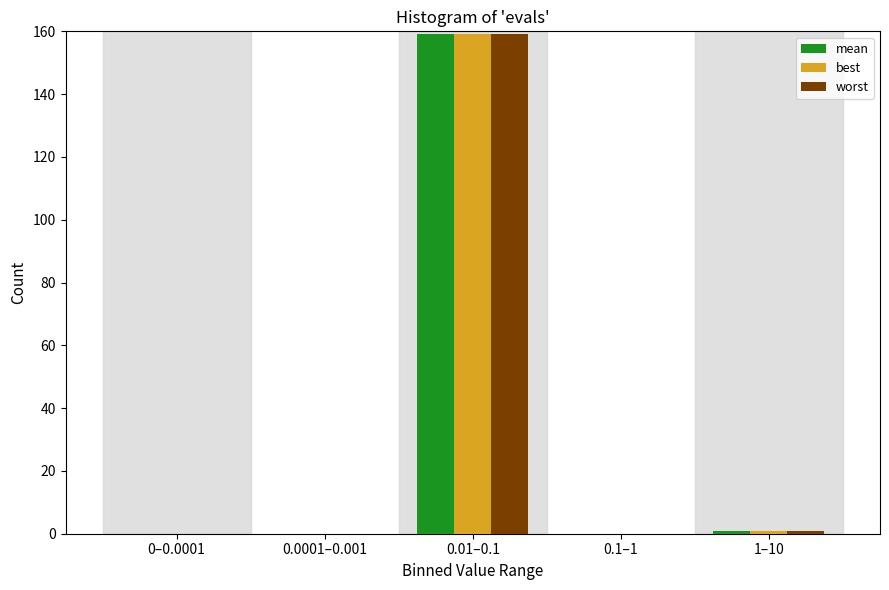

Reading right to left, extract all data points from this chart.

mean: 1–10=1	0.1–1=0	0.01–0.1=159	0.0001–0.001=0	0–0.0001=0
best: 1–10=1	0.1–1=0	0.01–0.1=159	0.0001–0.001=0	0–0.0001=0
worst: 1–10=1	0.1–1=0	0.01–0.1=159	0.0001–0.001=0	0–0.0001=0